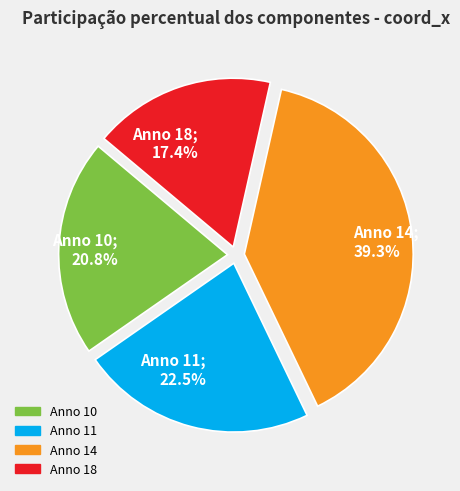

Combined, do Anno 14; 39.3% and Anno 11; 22.5% account for over 50%?

Yes